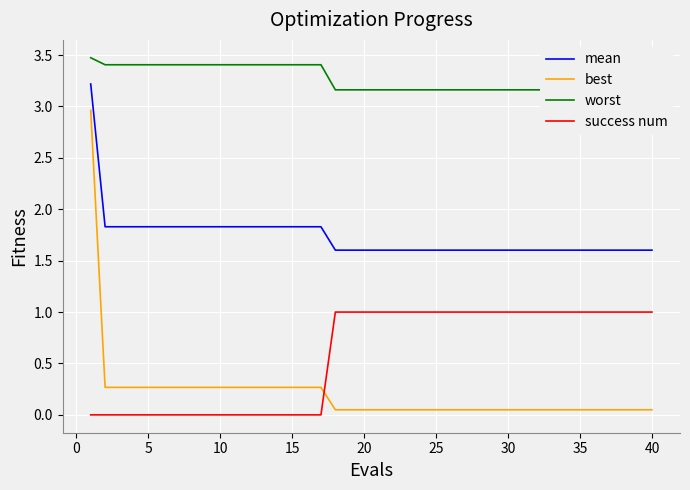

True or false: mean has a value of 1.8 at 5.

True